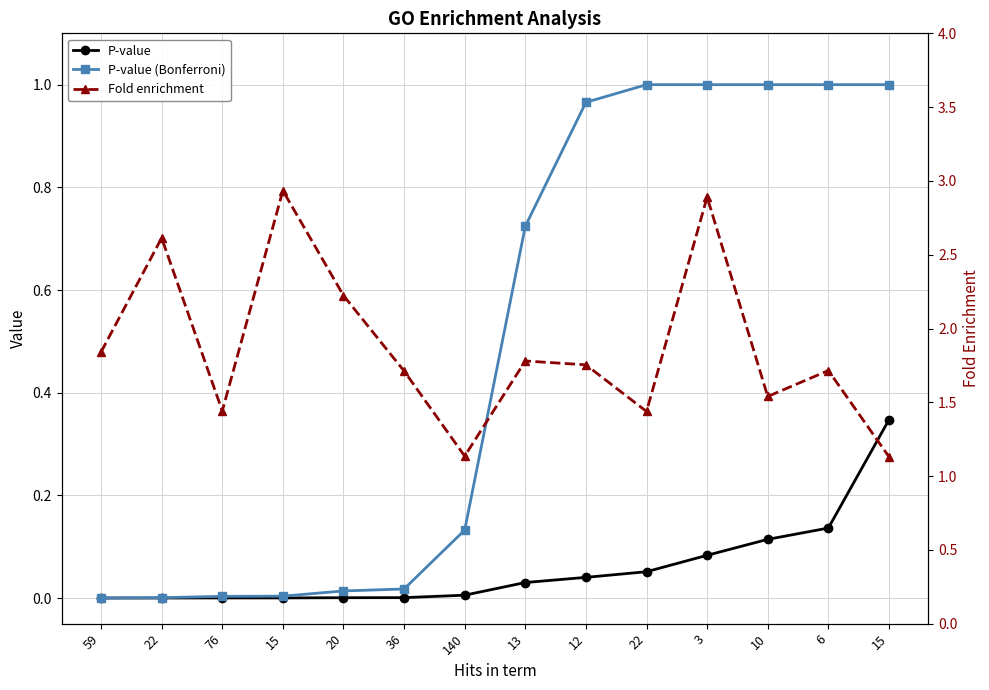

What is the maximum value for P-value (Bonferroni)?

1.0